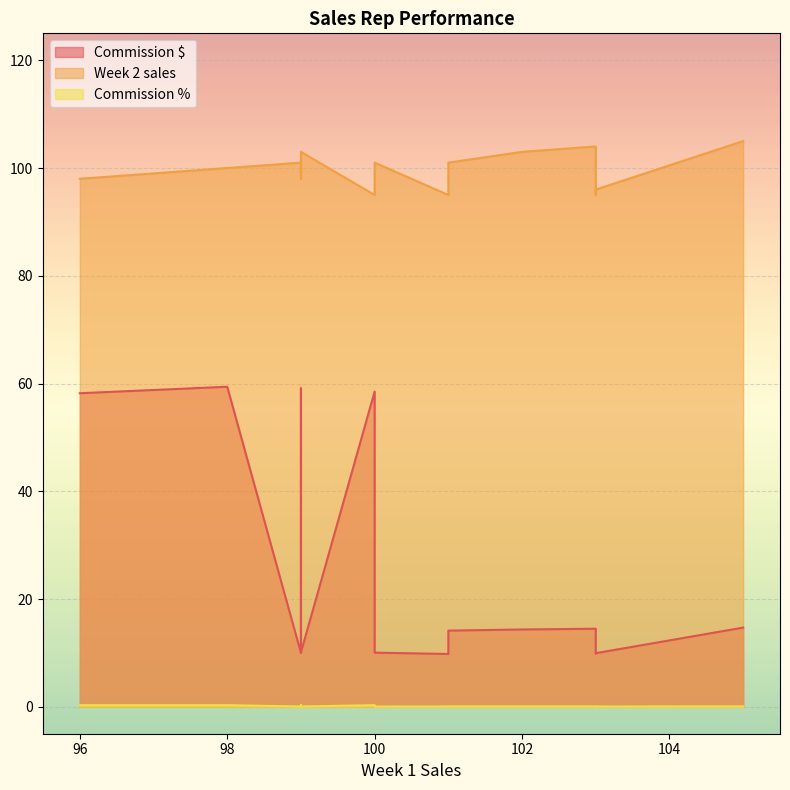

True or false: Week 2 sales and Commission $ intersect in this chart.

False